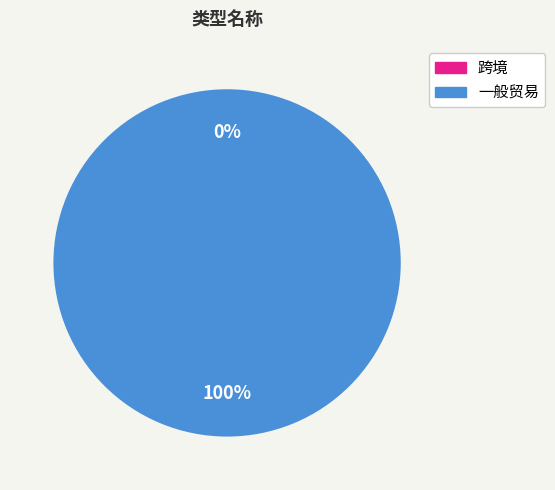

Combined, what portion of the pie is 跨境 and 一般贸易?

100.0%